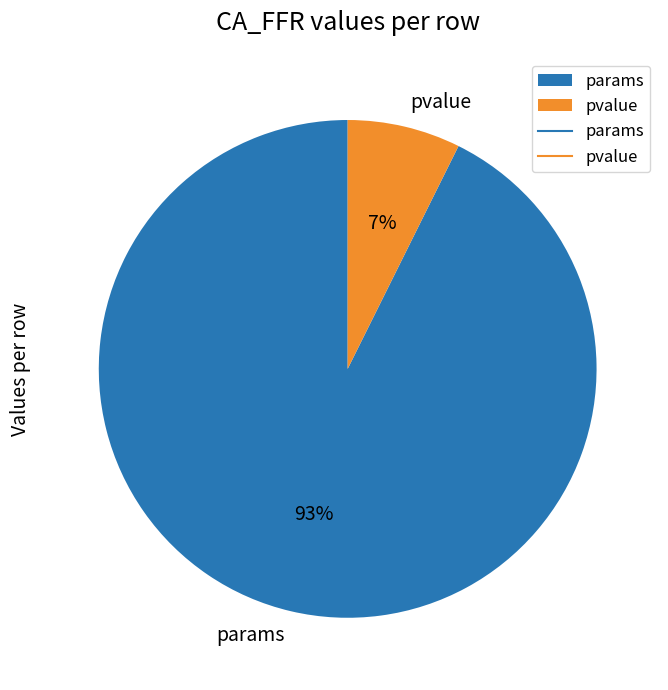

Is it true that pvalue is 19% of the pie?

False